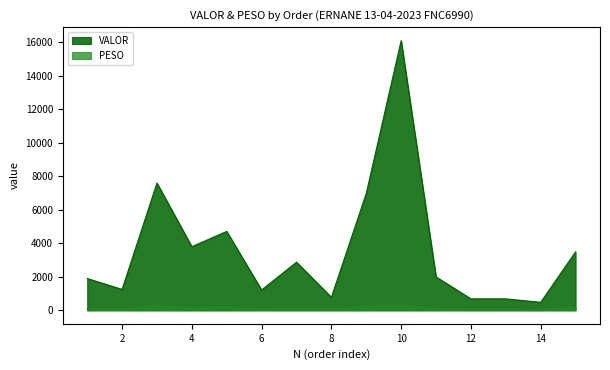

At how many categories does at least one series exceed 13549?

1